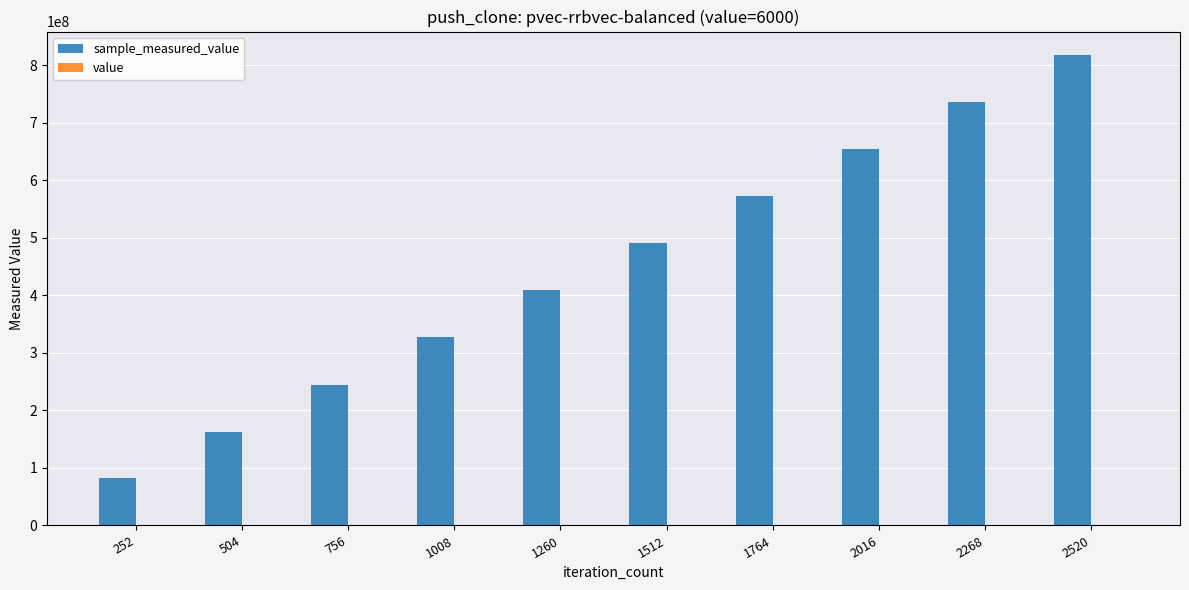

At which category is the sum across all series the highest?

2520